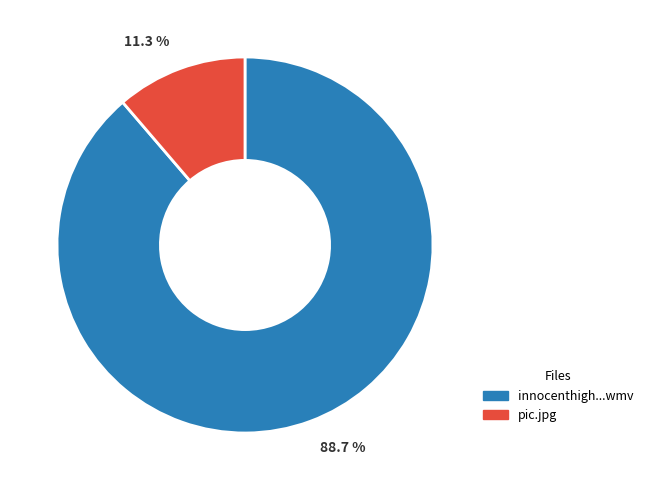

Does any single category account for the majority?

Yes